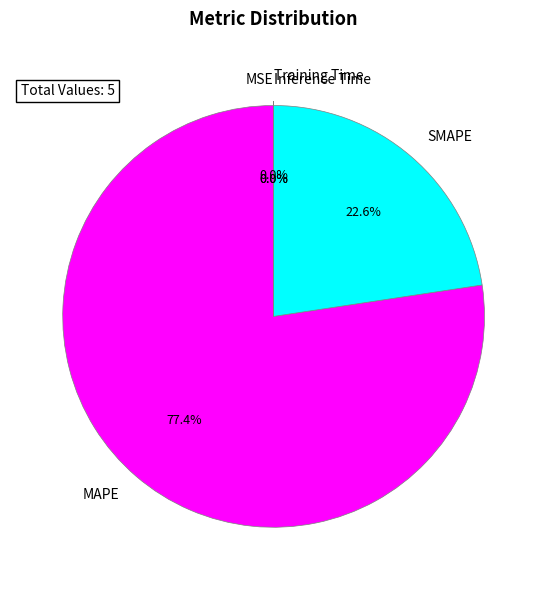

What is the largest slice in the pie chart?

MAPE